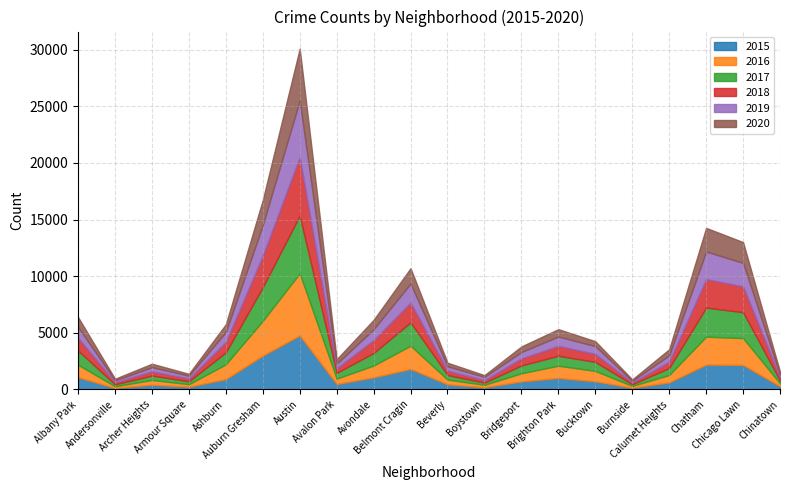

Which category has the lowest value in the 2018 series?

Burnside